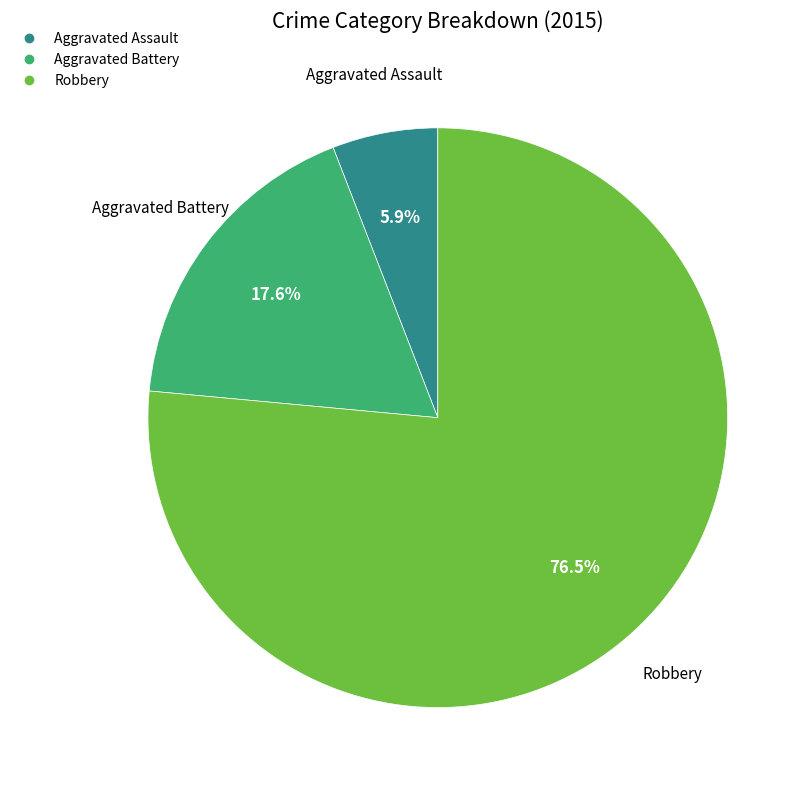

Rank the categories by value from lowest to highest.

Aggravated Assault, Aggravated Battery, Robbery